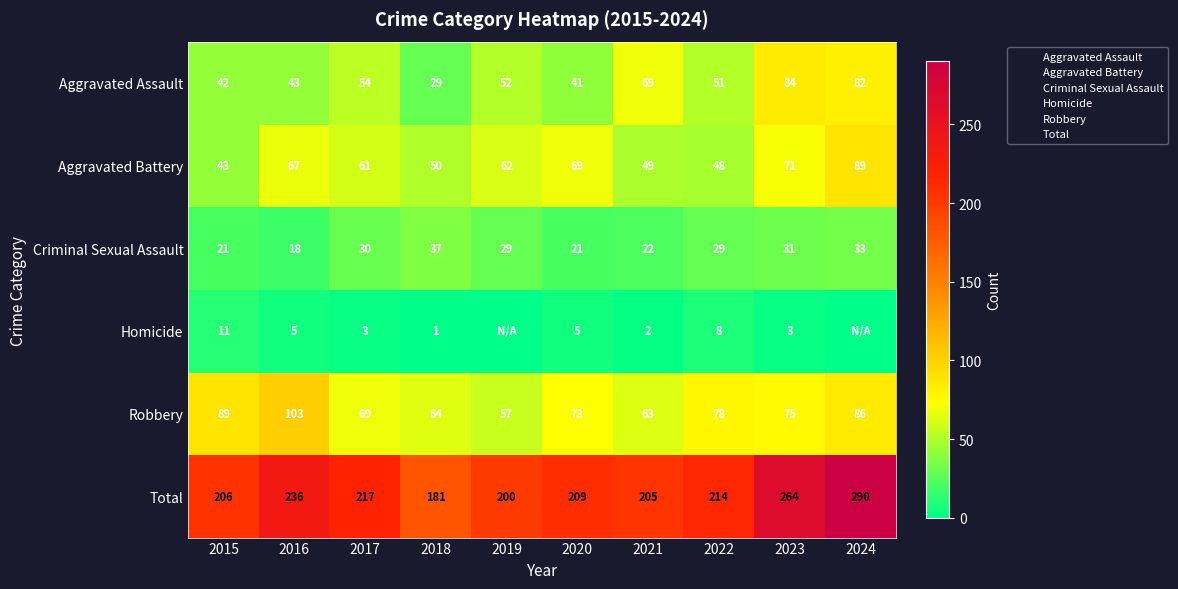

What is the total value across all series at 2019?

400